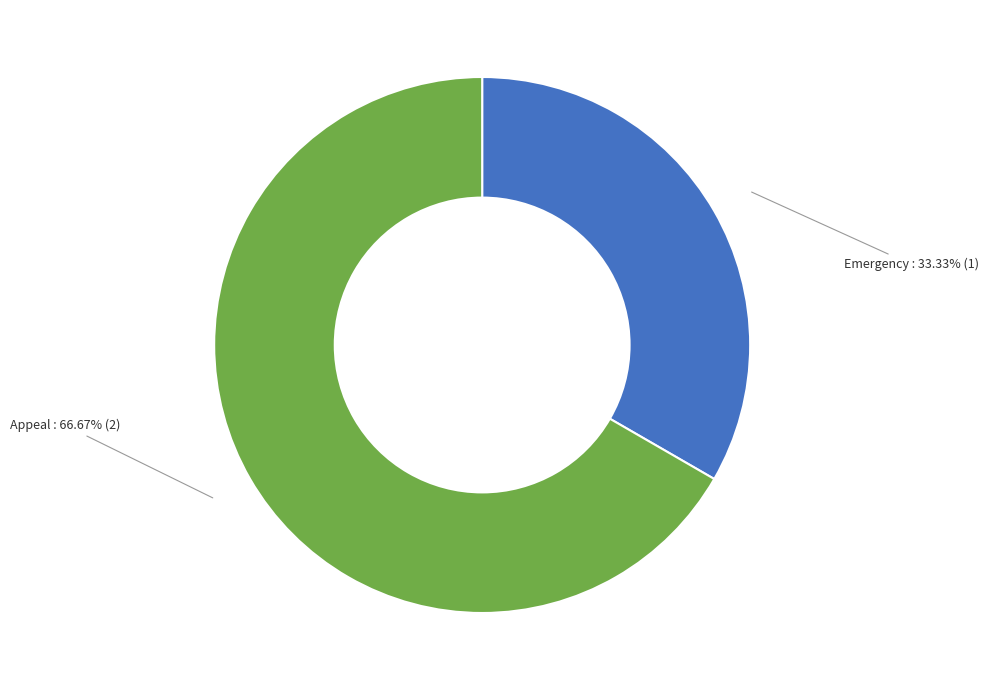

Does any single category account for the majority?

Yes